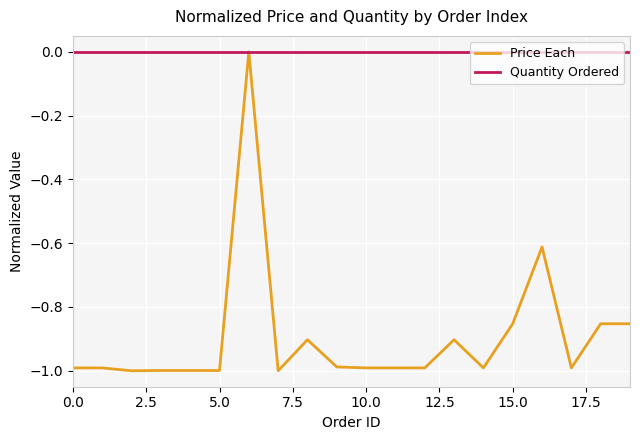

Which series has the largest total across all categories?

Quantity Ordered